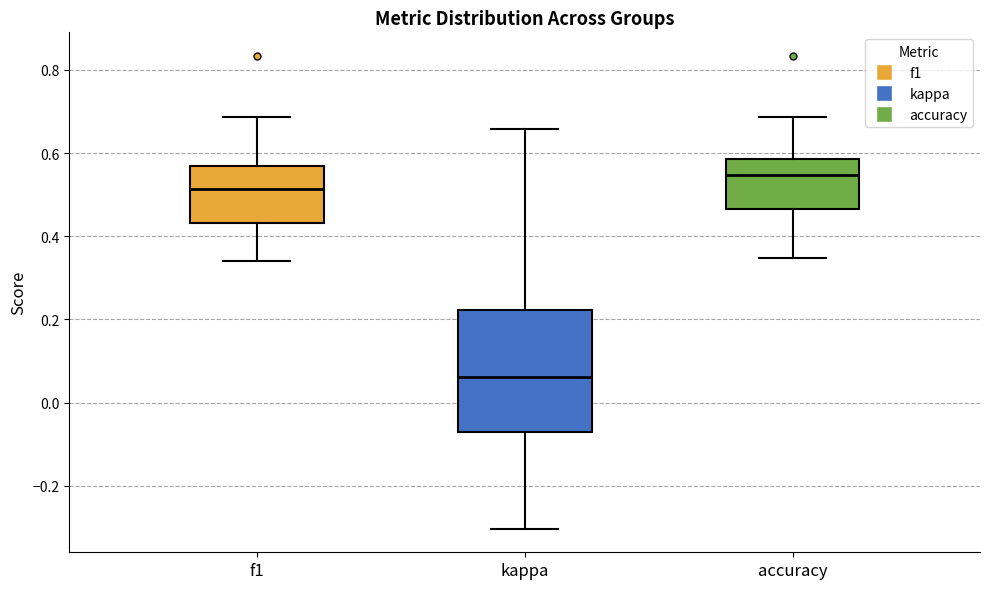

Which box has the lowest median line?

kappa